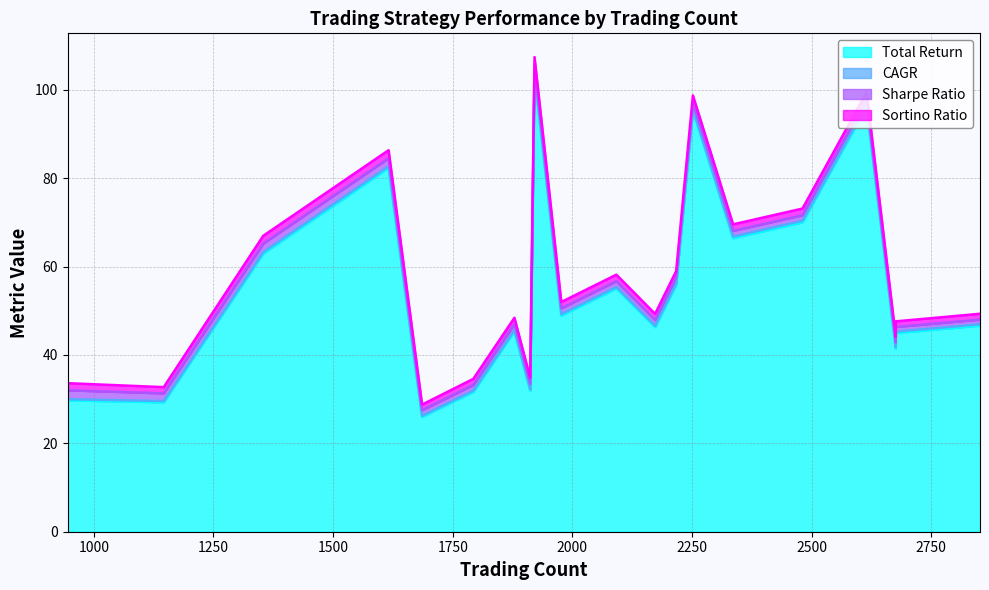

What is the total value across all series at 8?

58.2